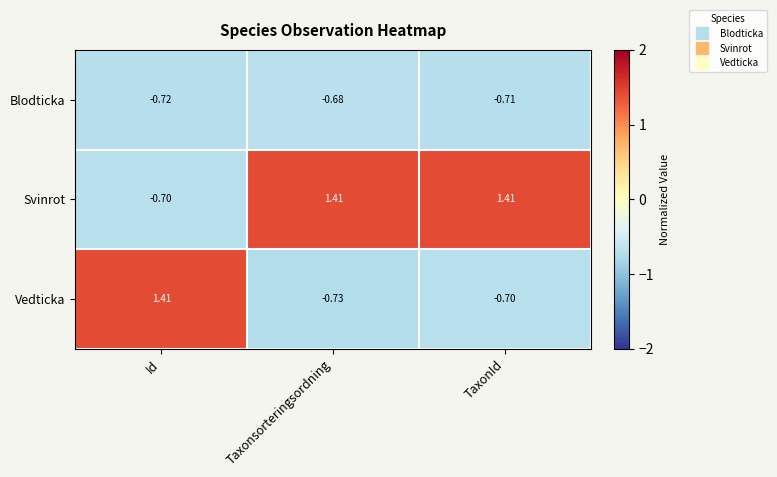

Where does the Vedticka series first go above 0?

Id